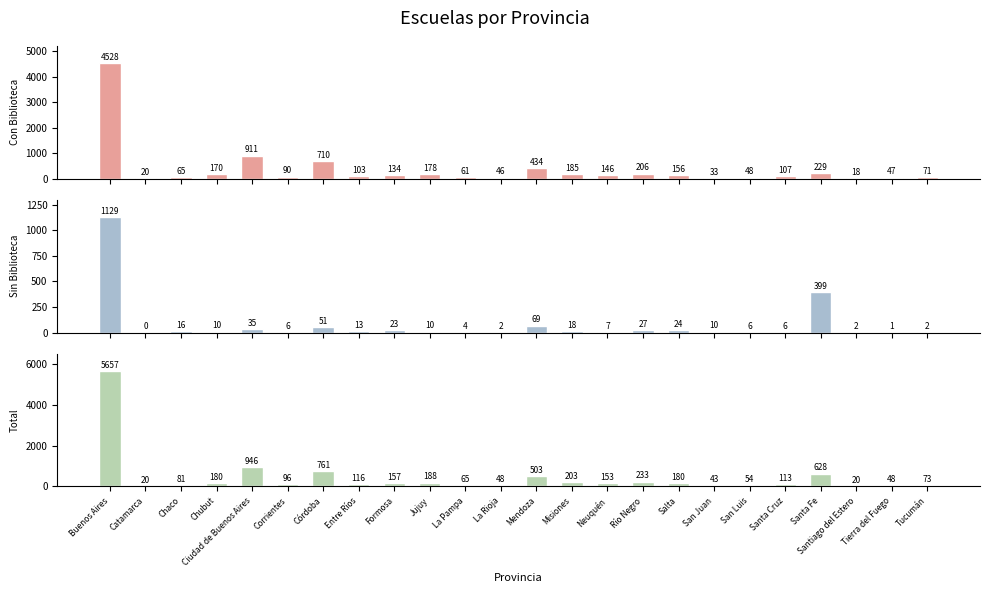

At which label does total first exceed 153?

Buenos Aires